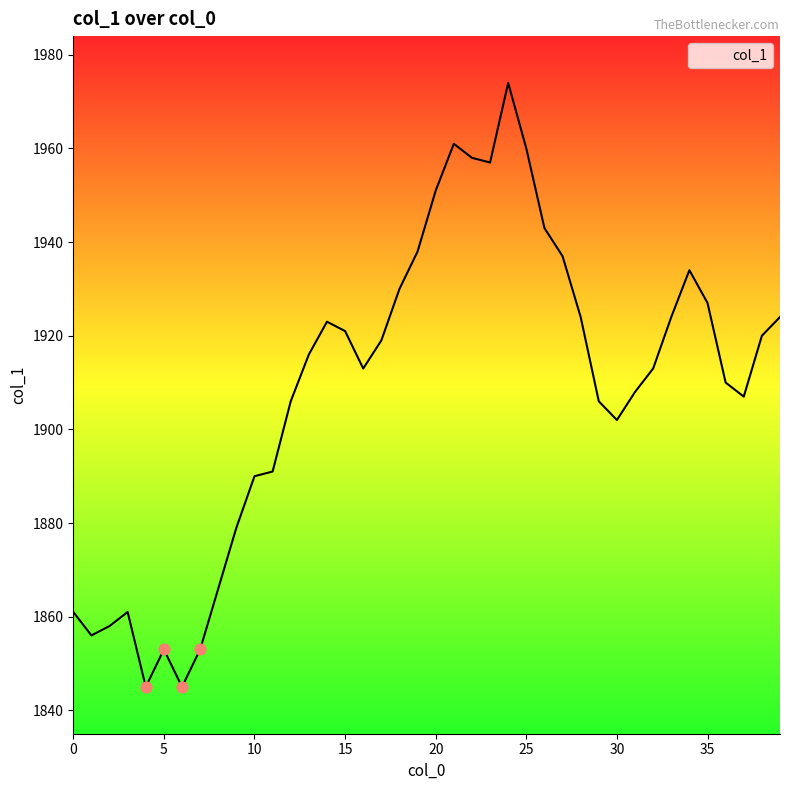

What is the smallest value displayed?

1845